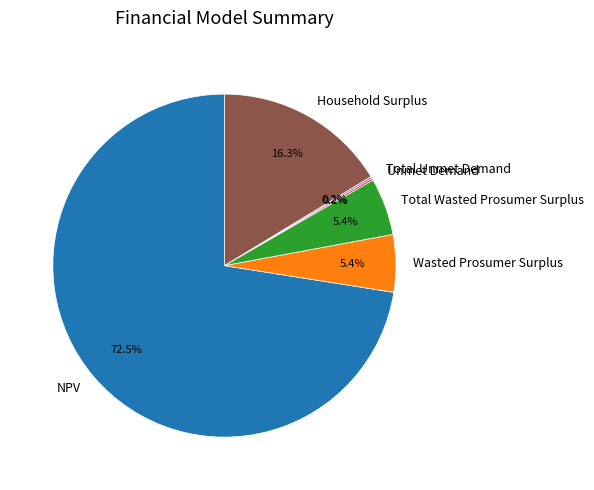

What is the largest slice in the pie chart?

NPV